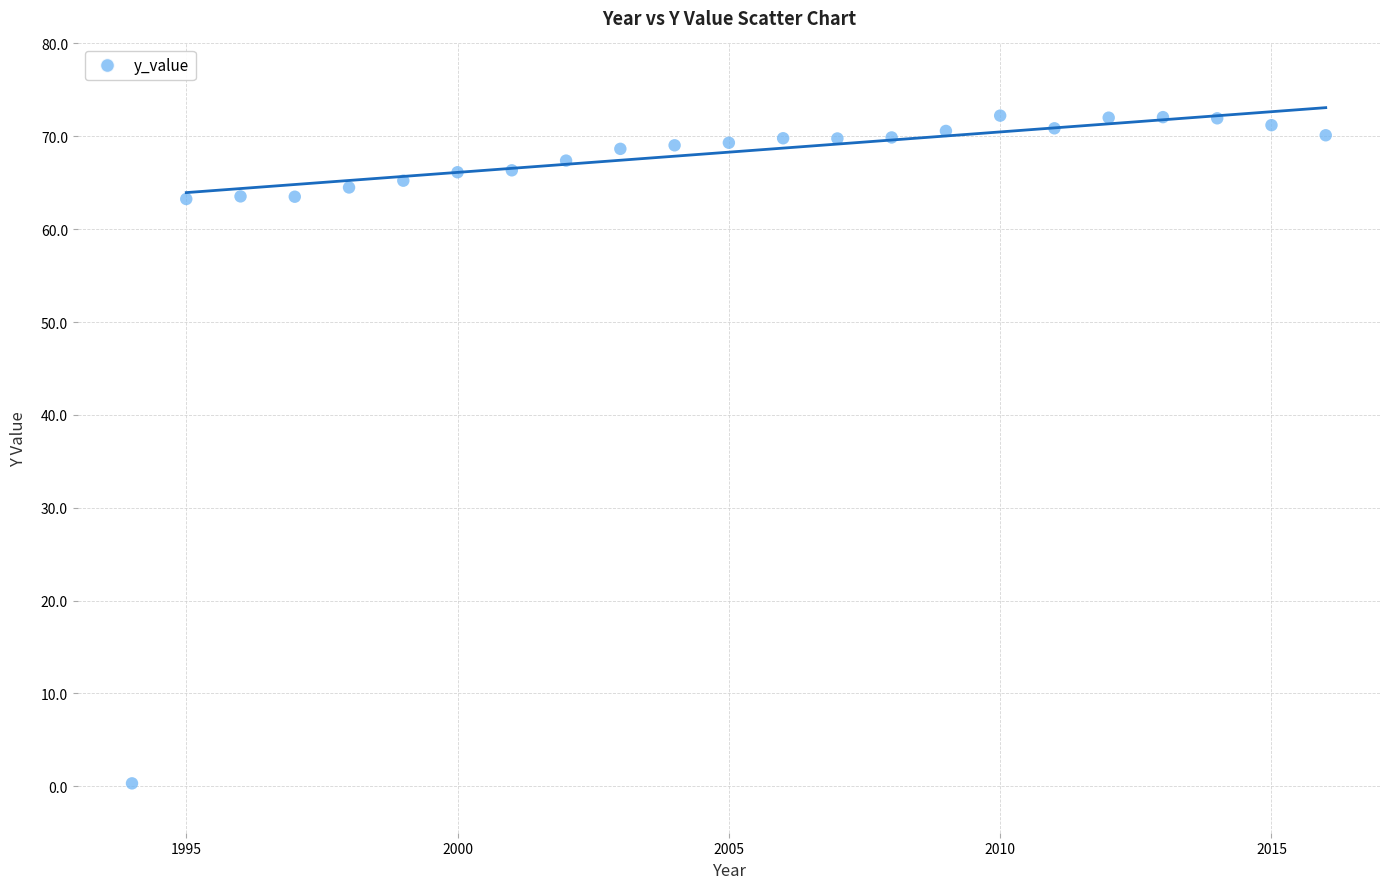

What is the range of Y values (max minus min)?

71.9